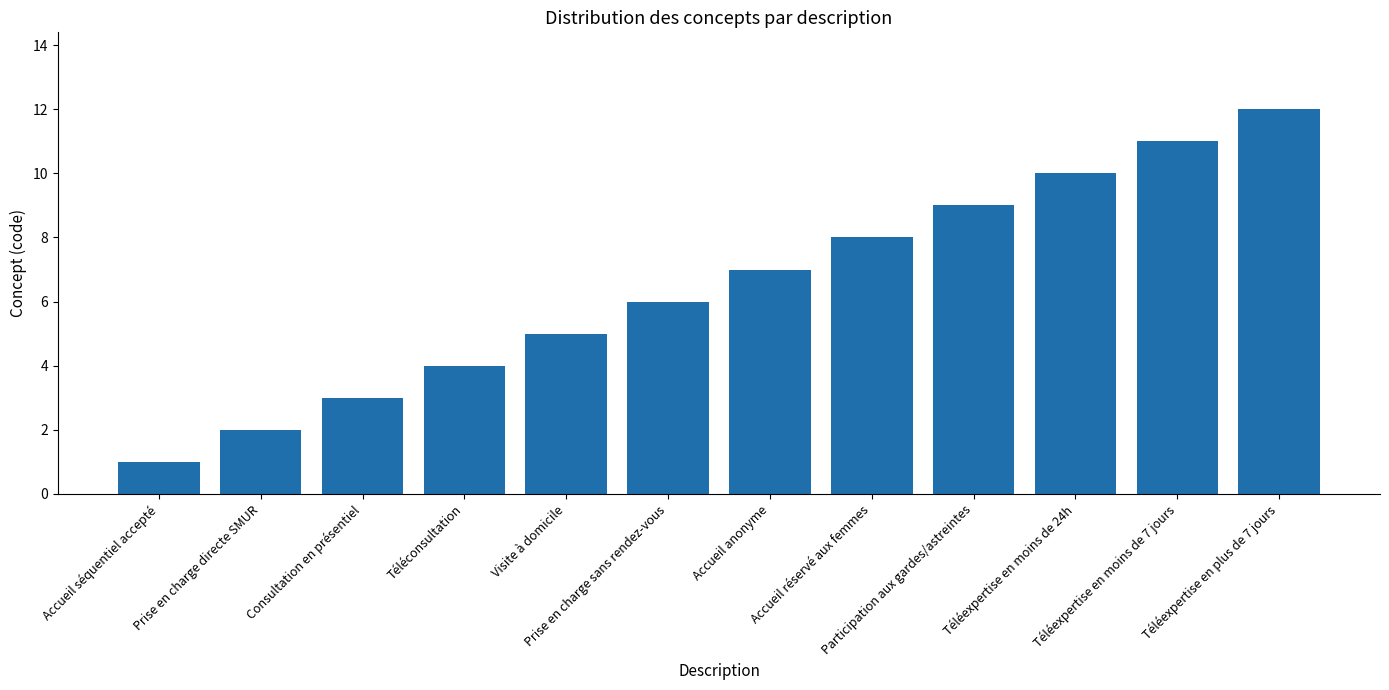

What is the smallest value displayed?

1